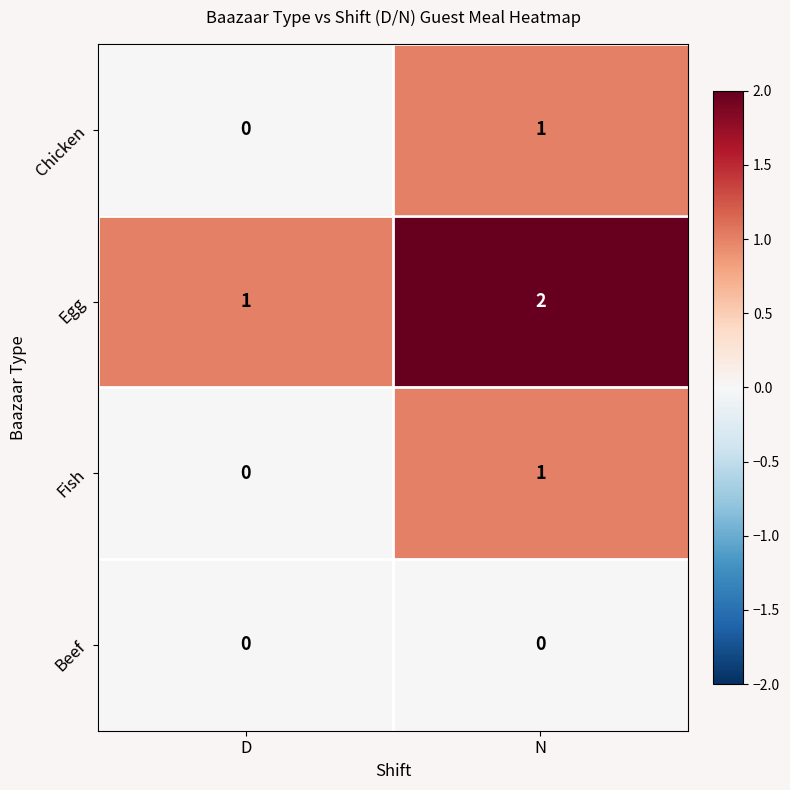

How many values in Chicken are above zero?

1